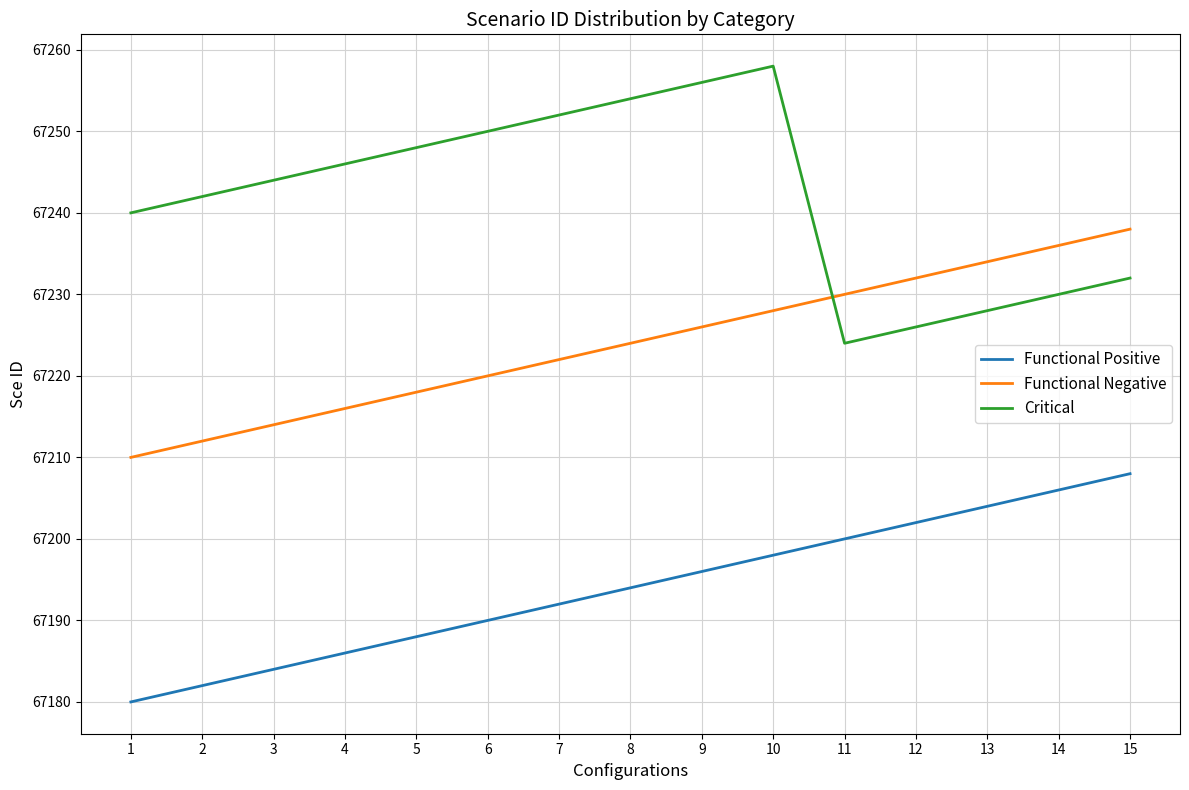

What is the lowest value of the Critical series?

67224